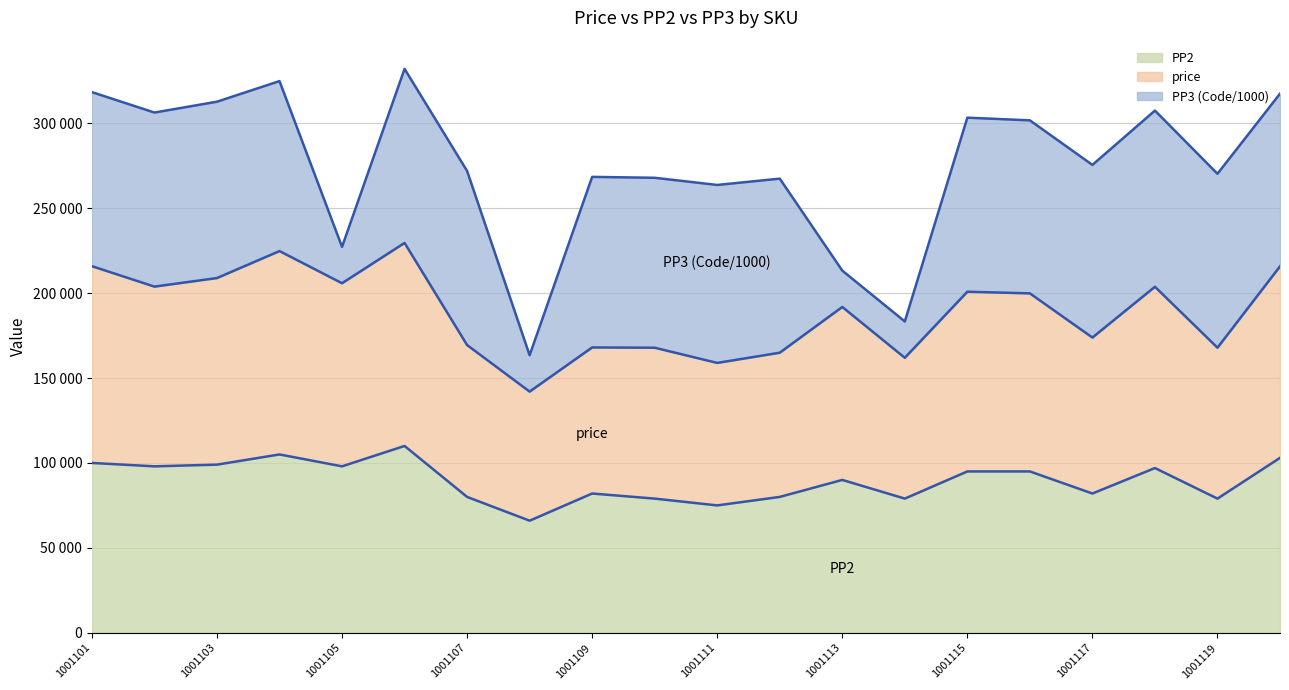

What is the value of the price point at the 14th from the left?

161897